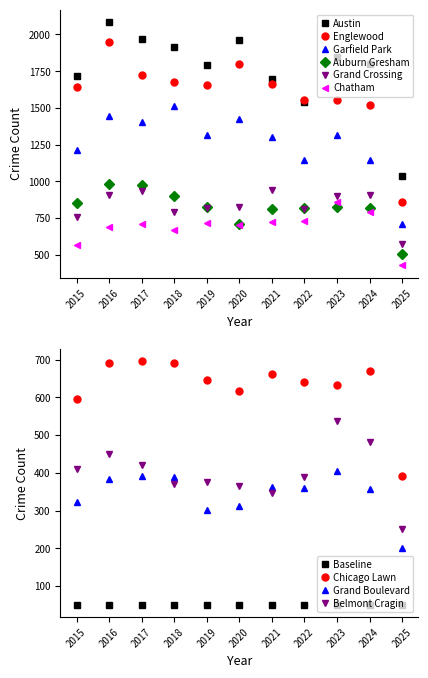

True or false: Chatham and Englewood intersect in this chart.

False